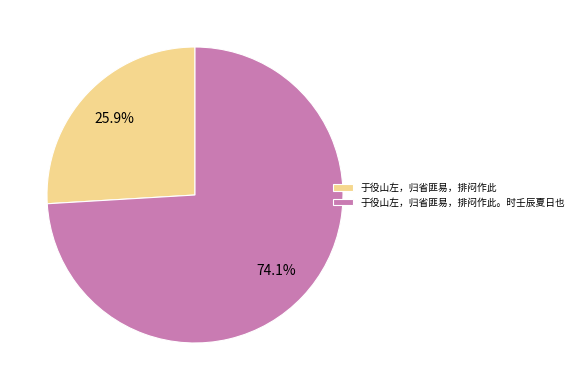

Which has a higher value, 于役山左，归省匪易，排闷作此 or 于役山左，归省匪易，排闷作此。时壬辰夏日也?

于役山左，归省匪易，排闷作此。时壬辰夏日也